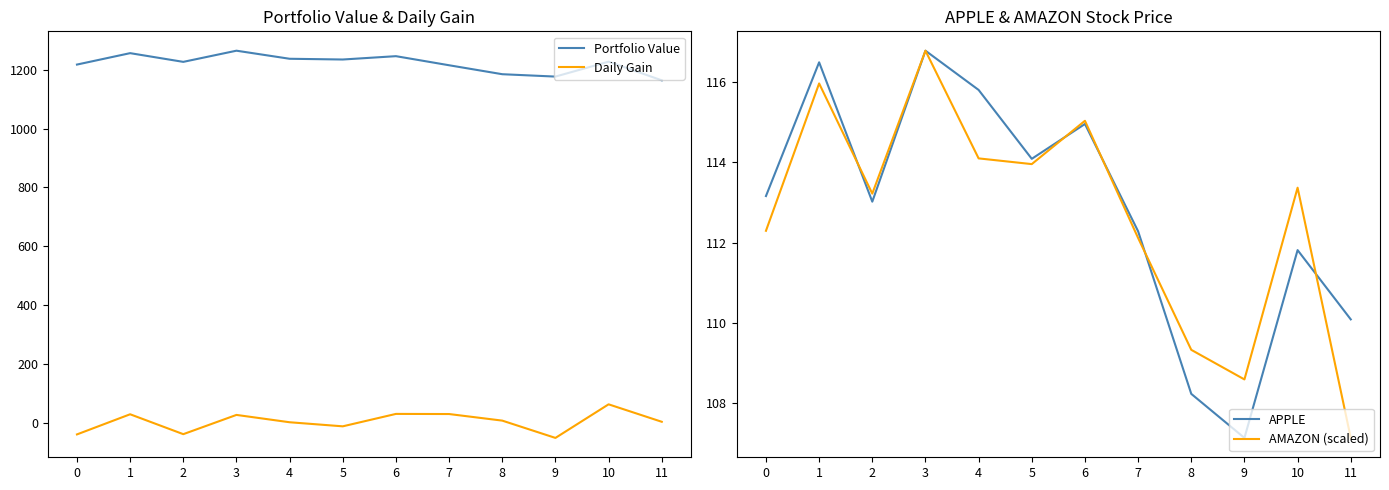

List the series in order of their peak value, lowest first.

Daily Gain, APPLE, AMAZON (scaled), Portfolio Value